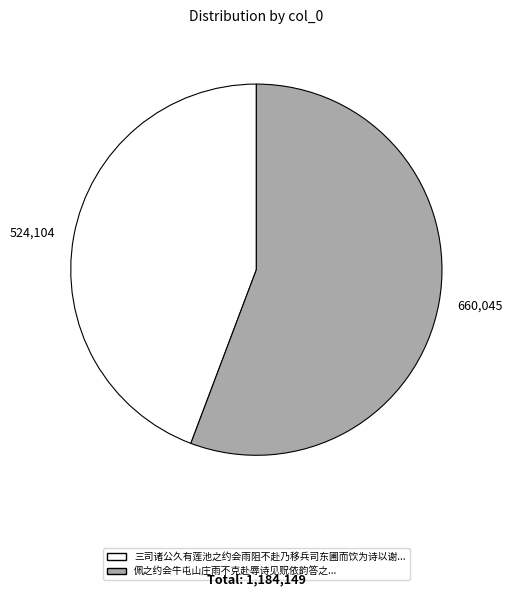

Does any single category account for the majority?

Yes